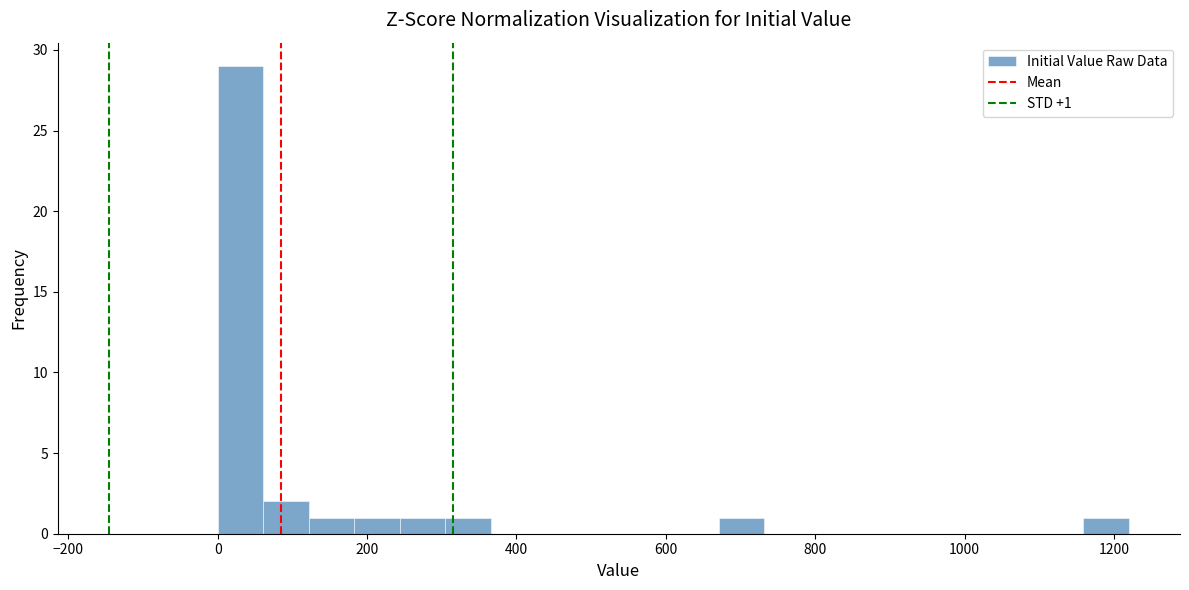

Around what value on the x-axis is the tallest bar? Give the approximate position of its centre, as read against the axis.

40